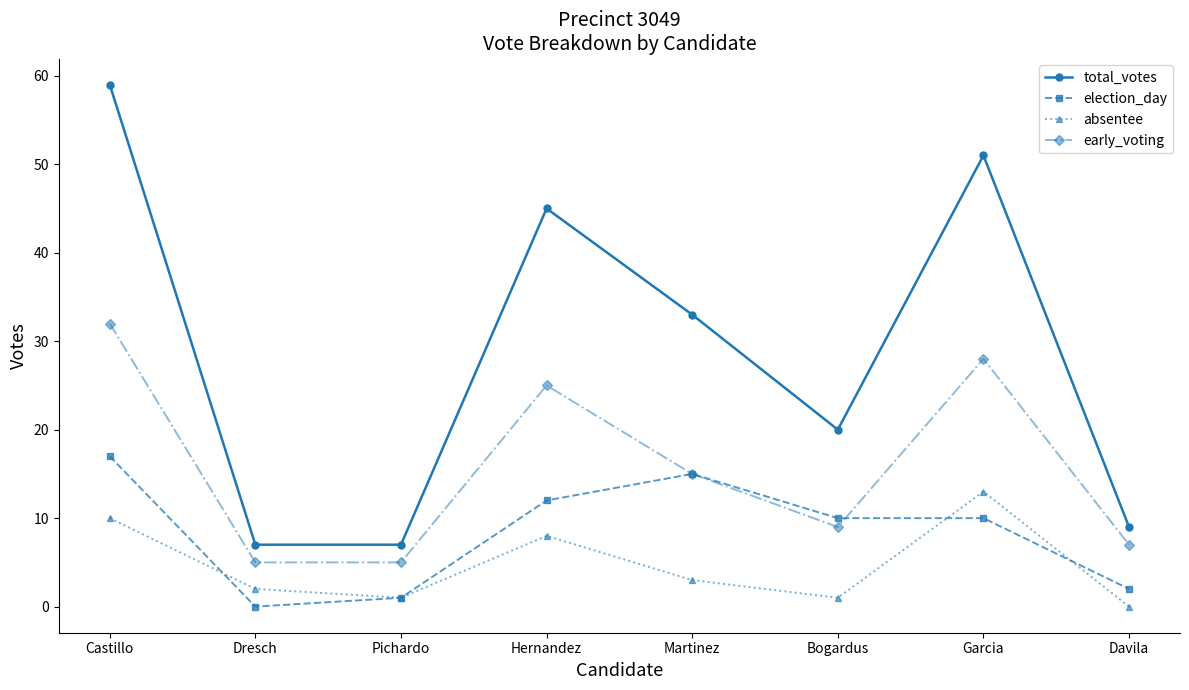

Which category has the lowest value in the election_day series?

Dresch